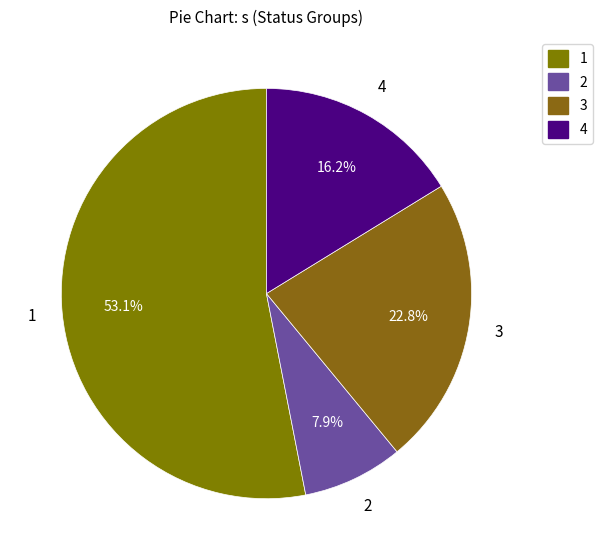

What is the smallest slice in the pie chart?

2